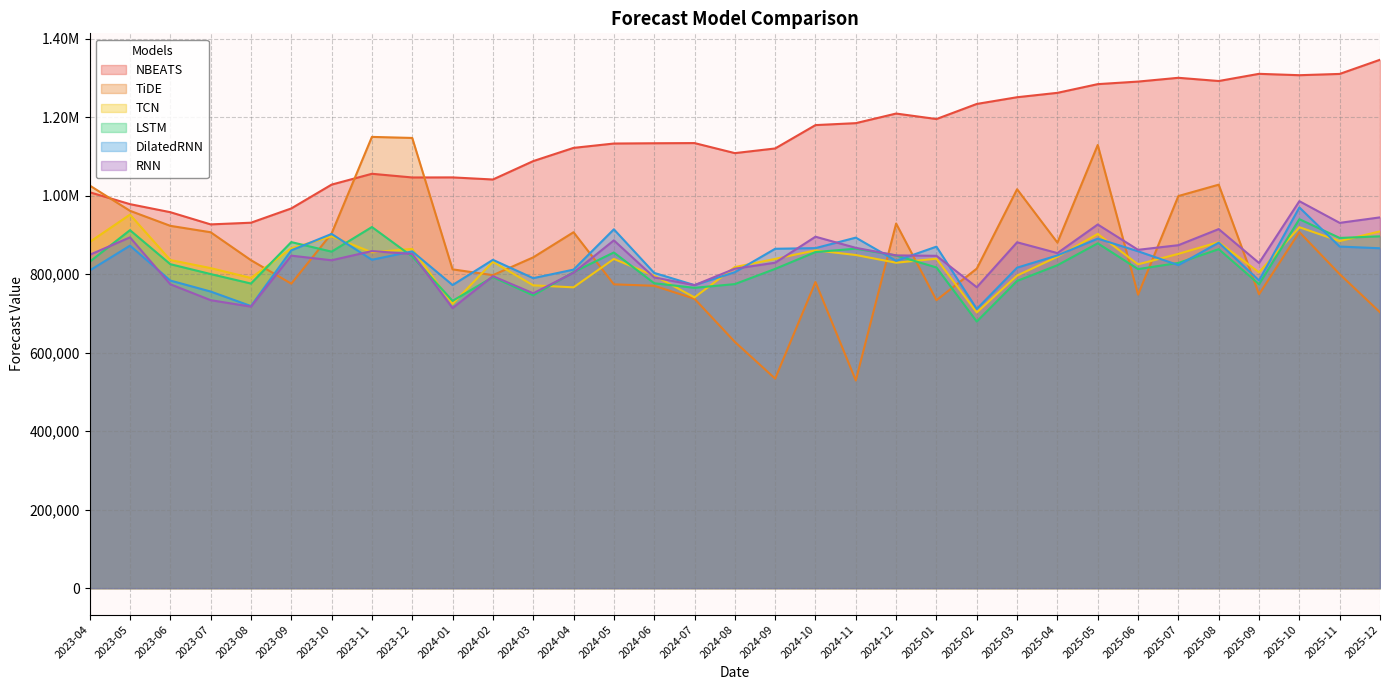

How many values in the TCN series are below 839208?

16